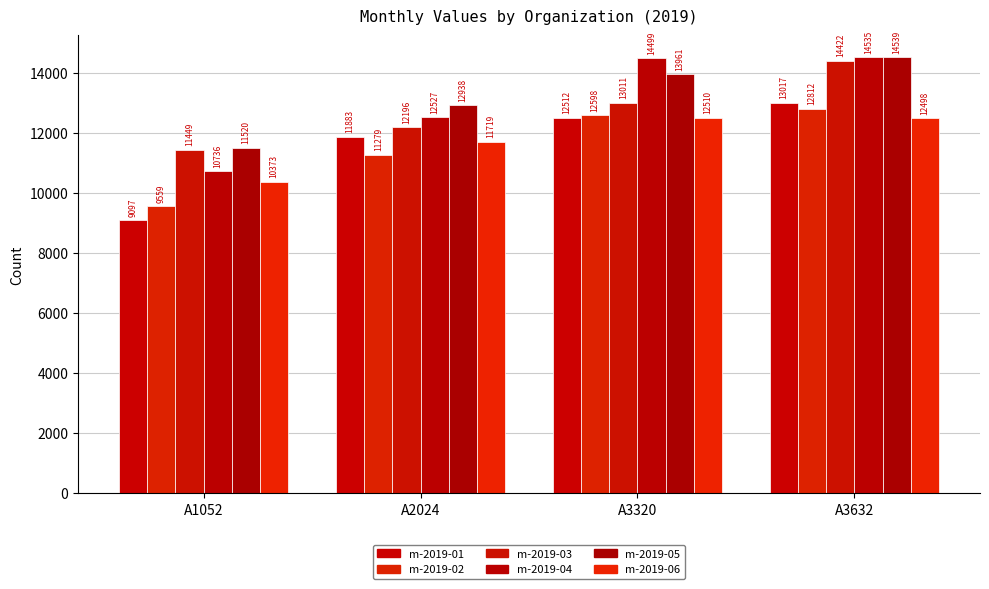

The m-2019-04 series shows 3528.0 at A3632. True or false?

False